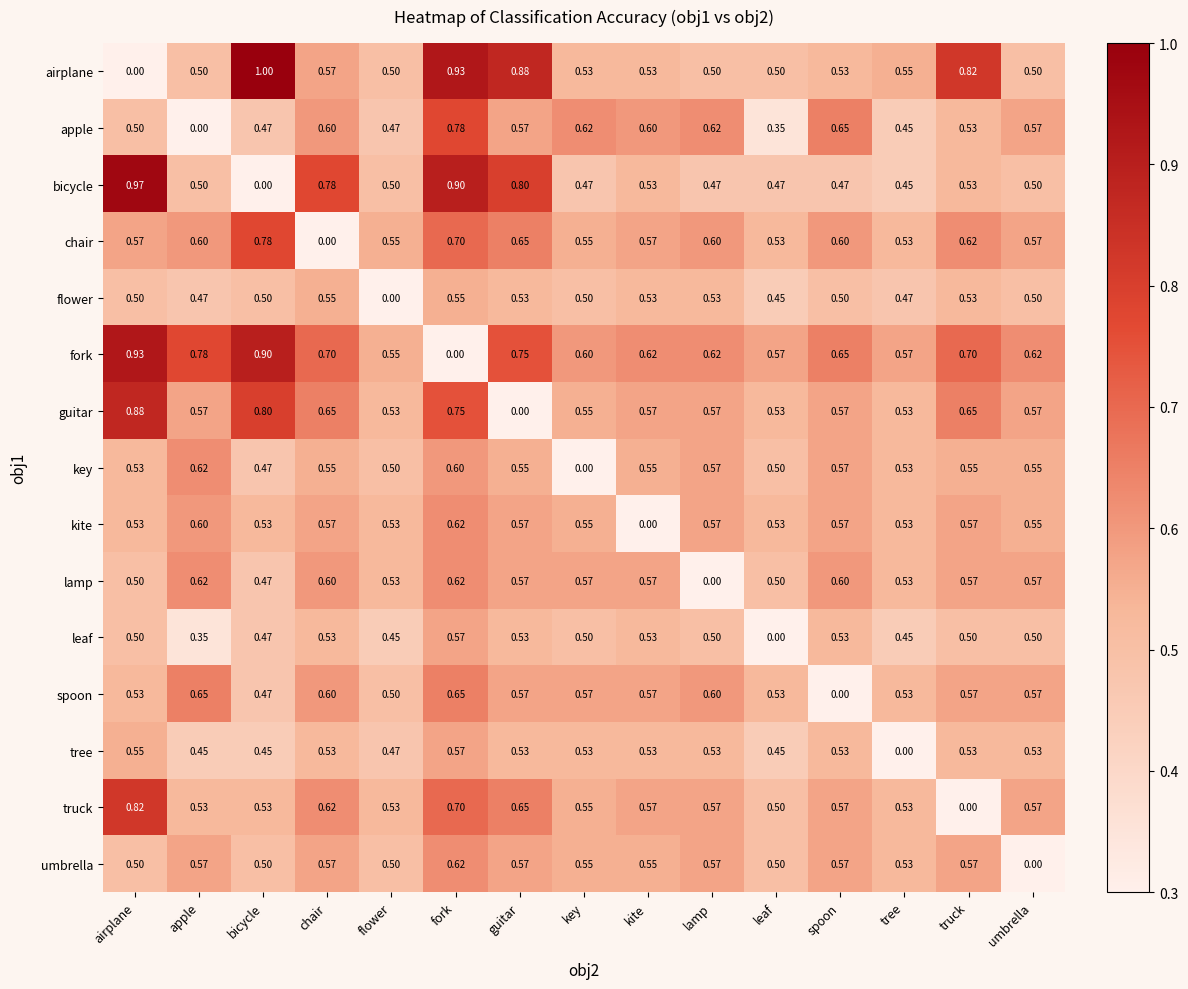

At which label is chair closest to 0?

chair